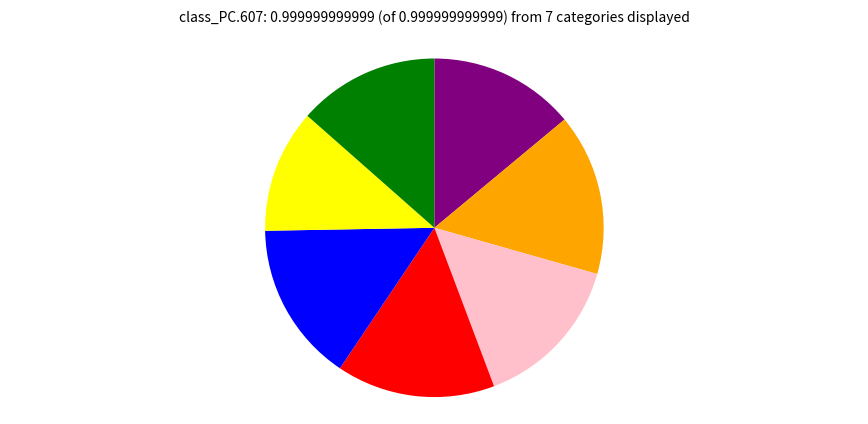

Is there any slice that represents more than half of the pie?

No